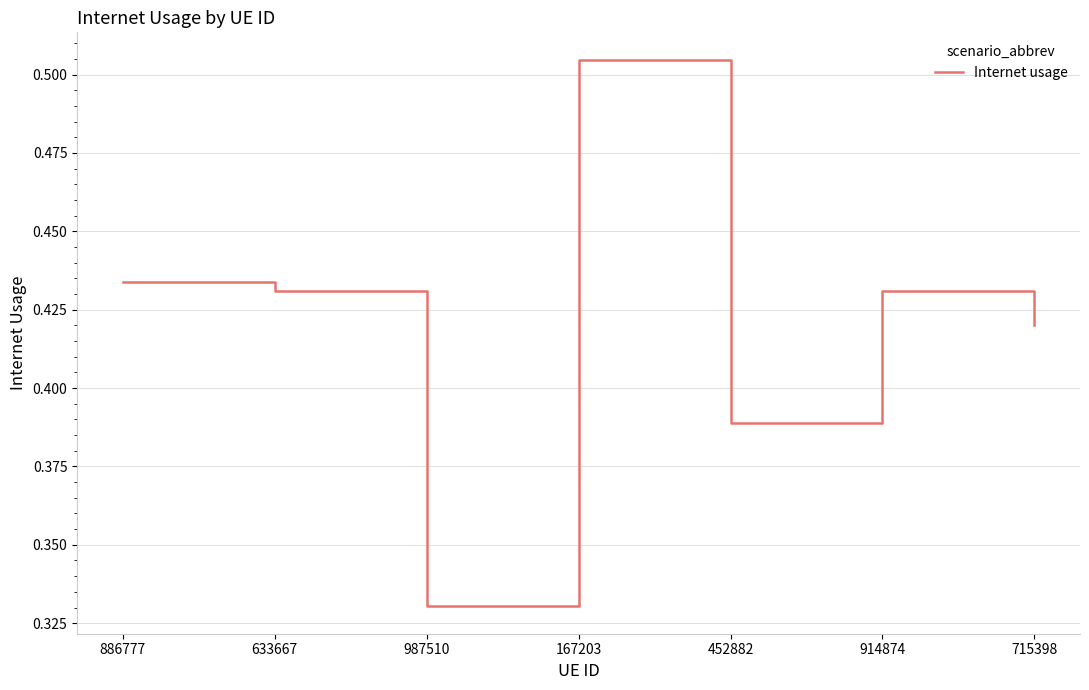

The value at 987510 is 0.5. True or false?

False